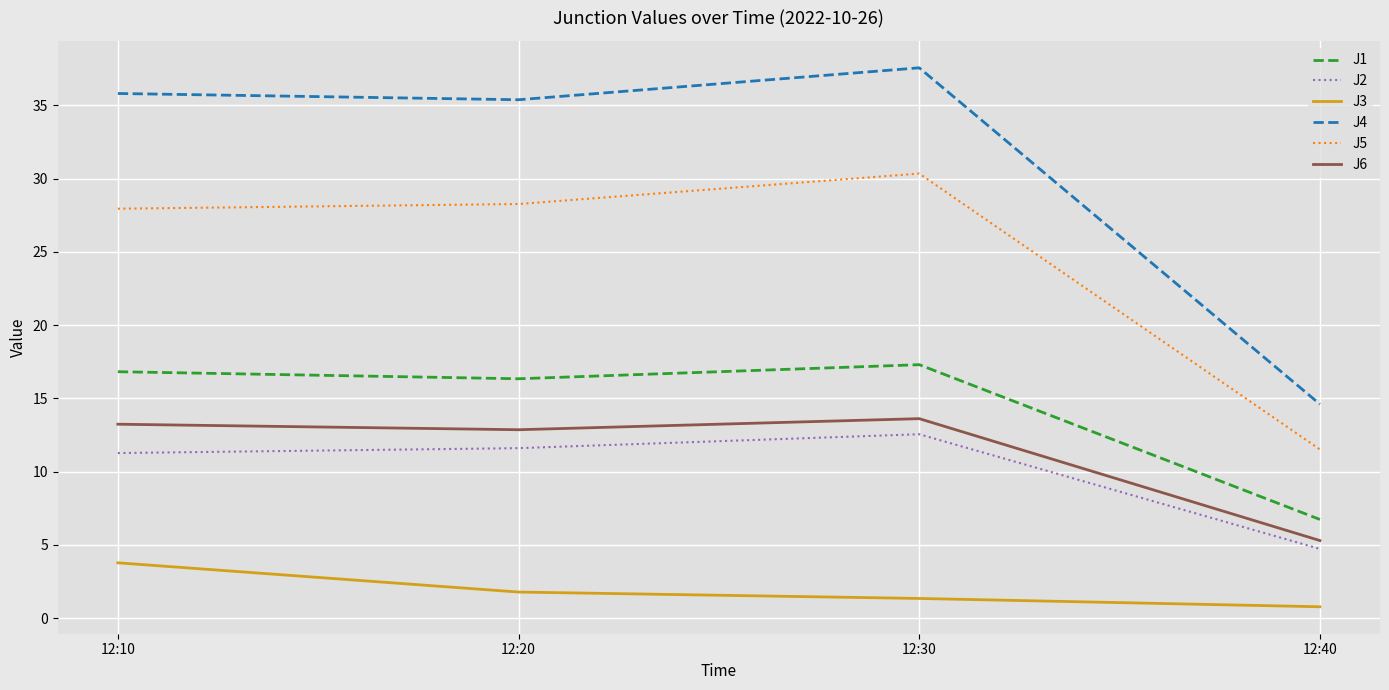

Between 12:10 and 12:40, which series saw the biggest shift?

J4